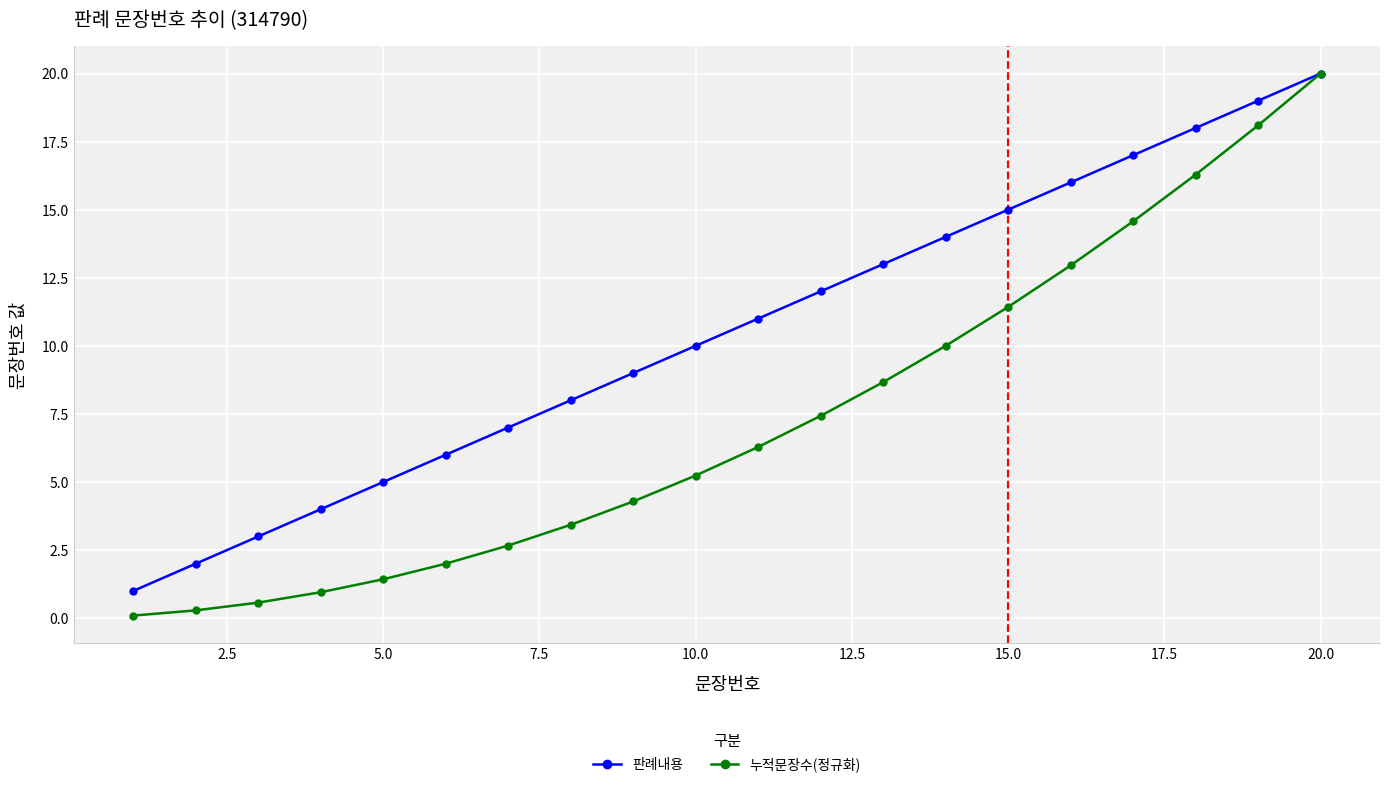

Reading left to right, extract all data points from this chart.

판례내용: 1.0	2.0	3.0	4.0	5.0	6.0	7.0	8.0	9.0	10.0	11.0	12.0	13.0	14.0	15.0	16.0	17.0	18.0	19.0	20.0
누적문장수(정규화): 0.1	0.3	0.6	1.0	1.4	2.0	2.7	3.4	4.3	5.2	6.3	7.4	8.7	10.0	11.4	13.0	14.6	16.3	18.1	20.0